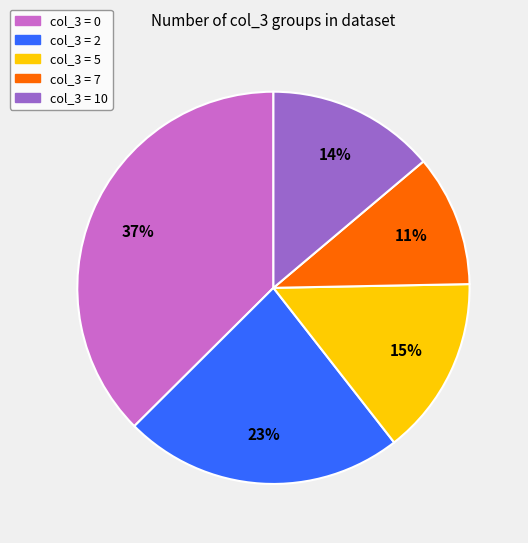

Is there a majority slice in this chart?

No